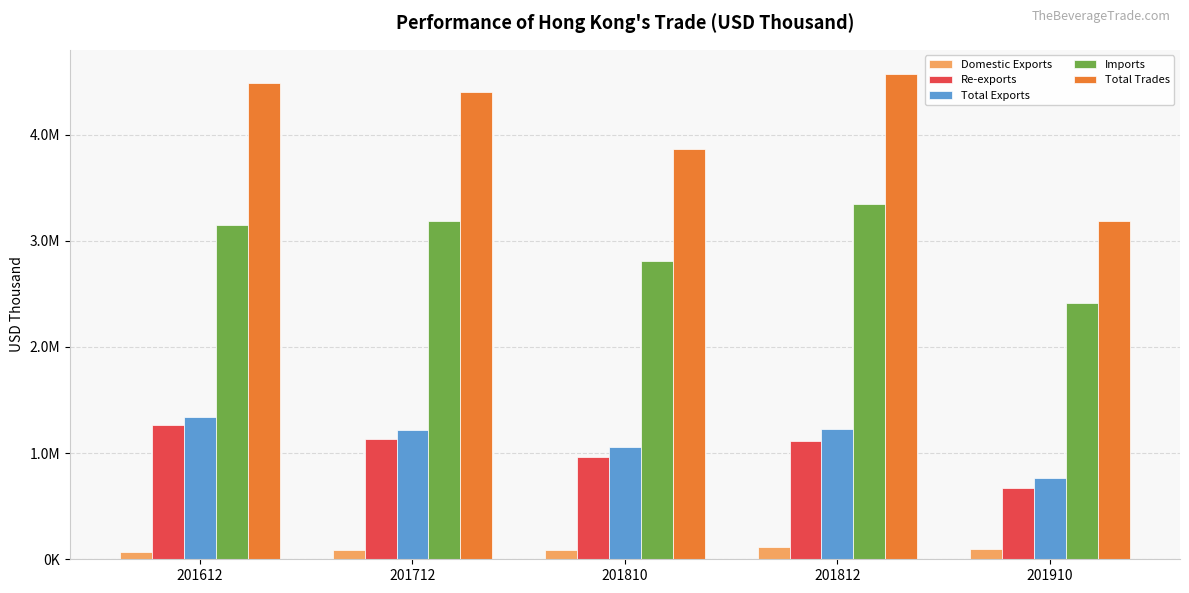

What are all the series names shown in the legend?

Domestic Exports, Re-exports, Total Exports, Imports, Total Trades